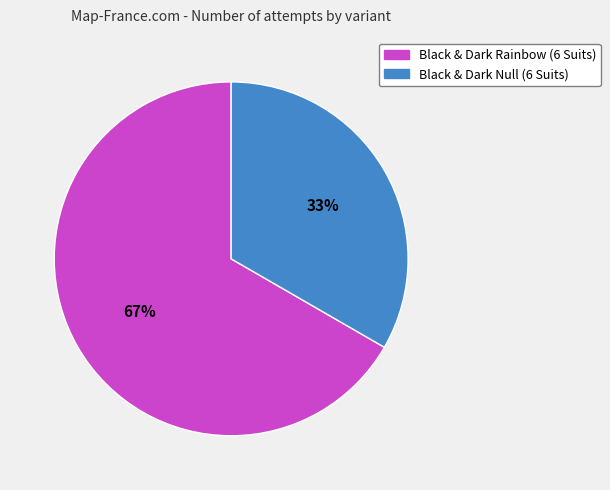

Does Black & Dark Null (6 Suits) account for over 50% of the chart?

No